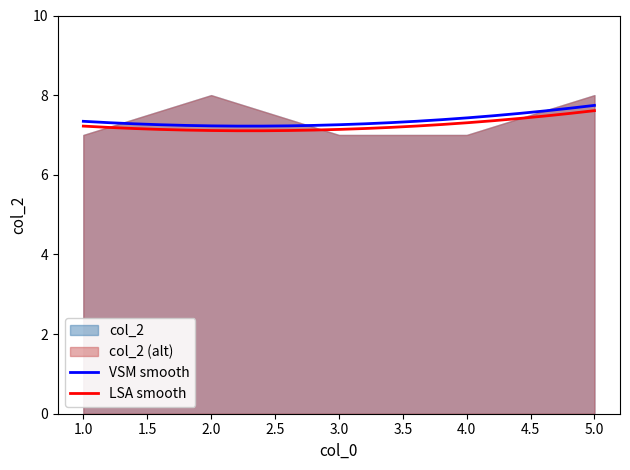

True or false: the data shows 5 at 5.

False